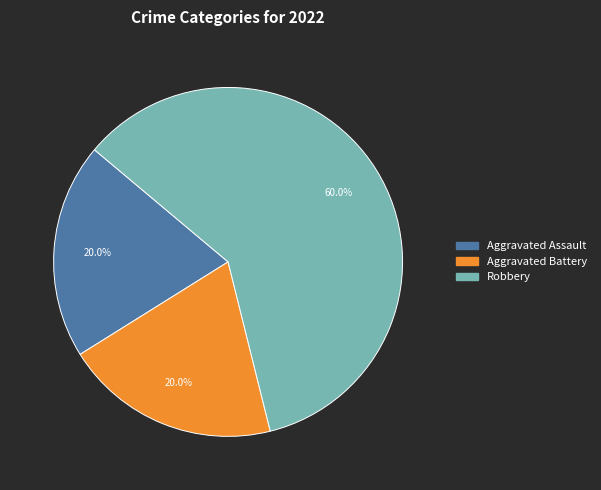

How many segments does this pie chart have?

3